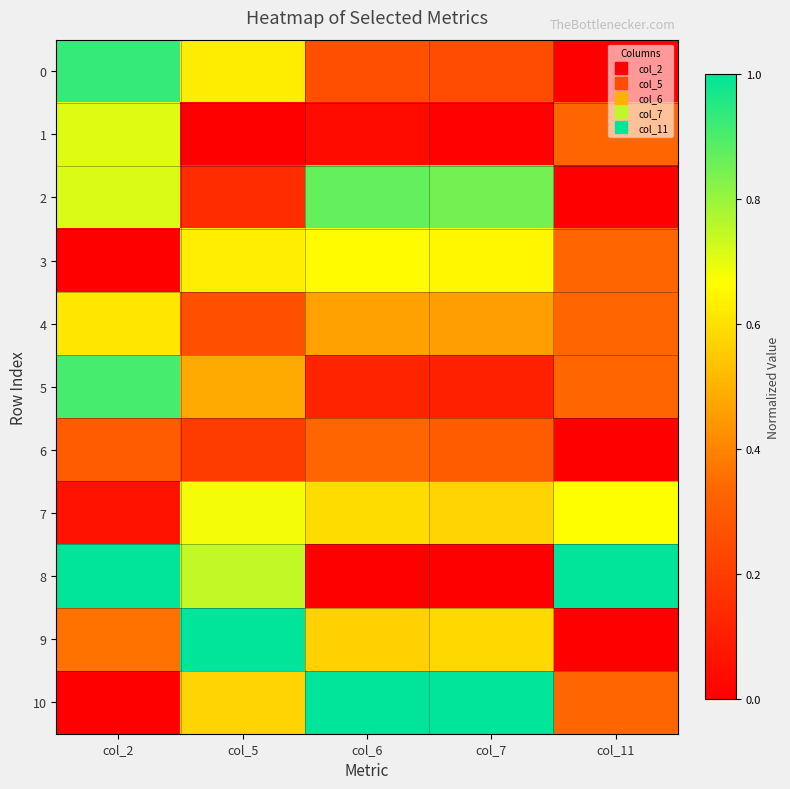

At how many categories does at least one series exceed 0?

5